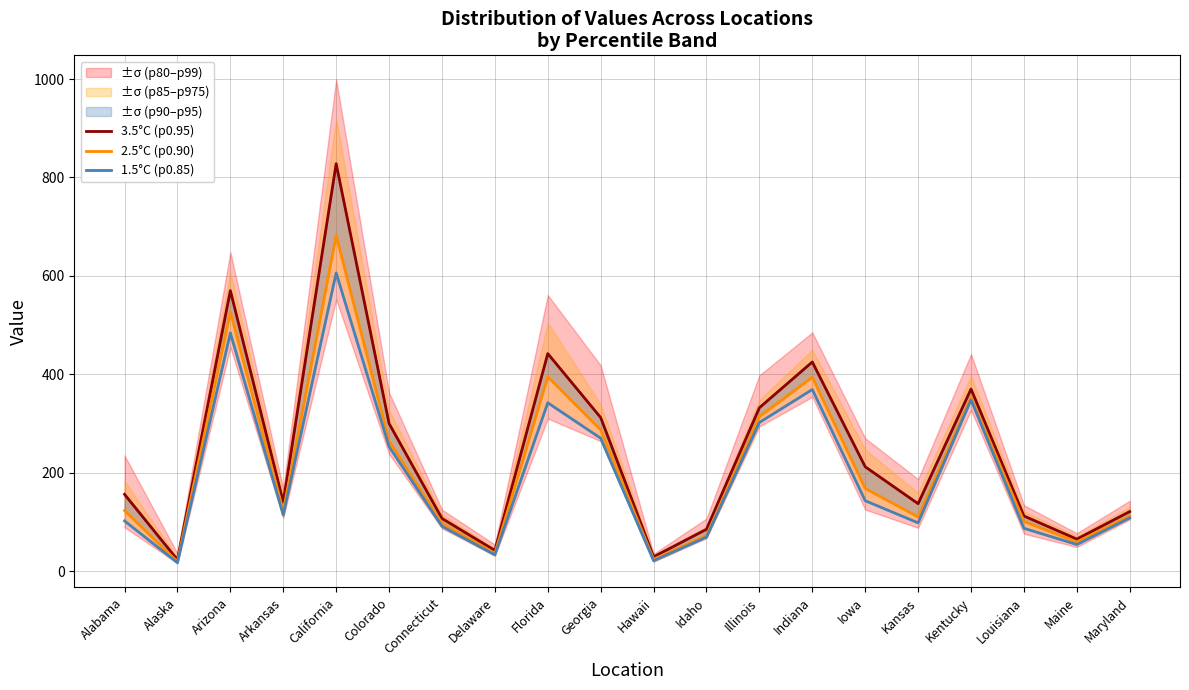

Rank the series at Kentucky from lowest to highest value.

1.5°C (p0.85), 2.5°C (p0.90), 3.5°C (p0.95)